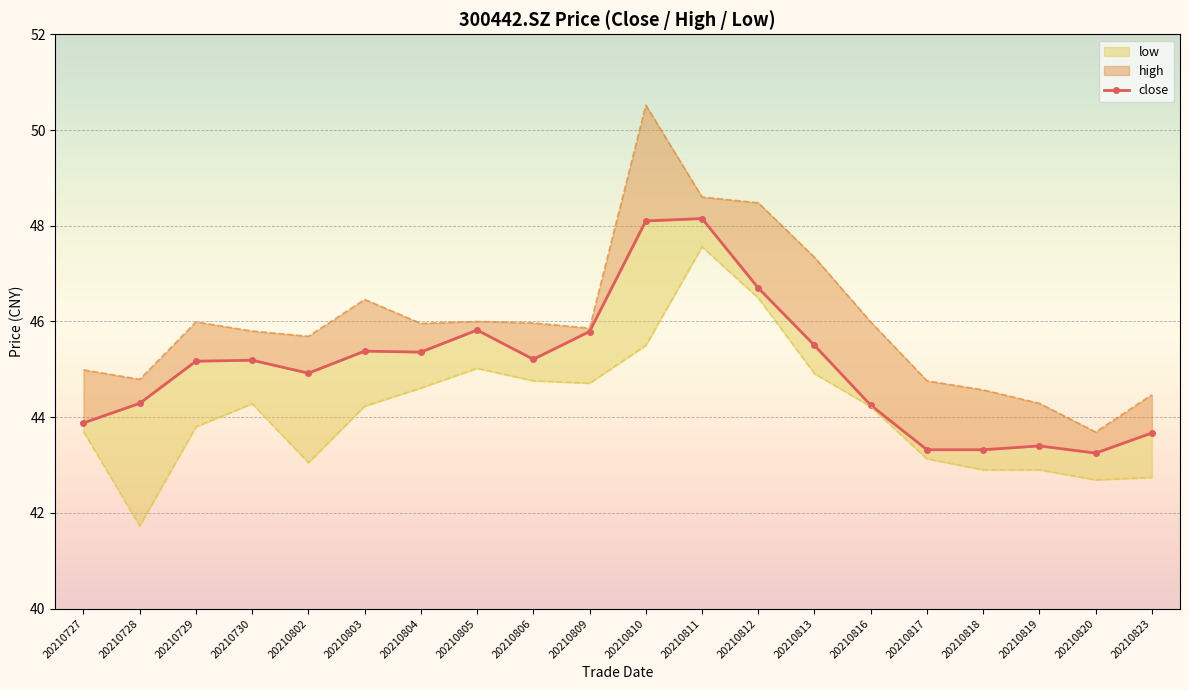

The value of close at 20210809 is 45.8. True or false?

True